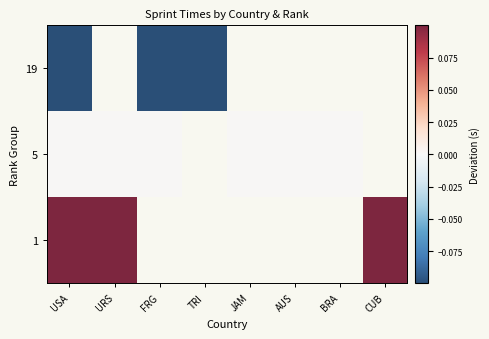

At which category does the chart reach its peak across all series?

USA